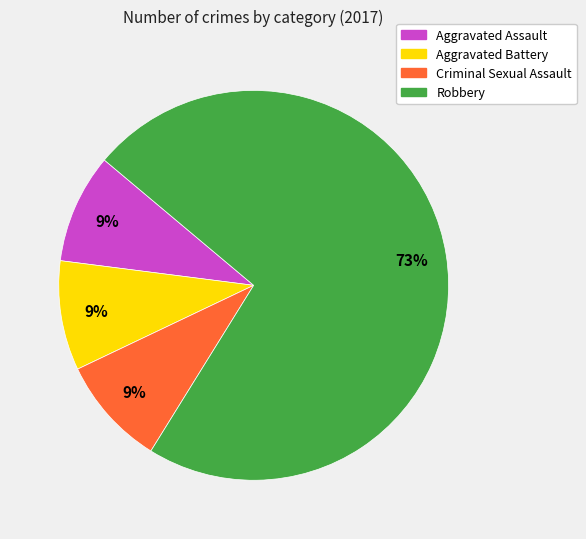

The Robbery slice represents 73% of the pie. True or false?

True